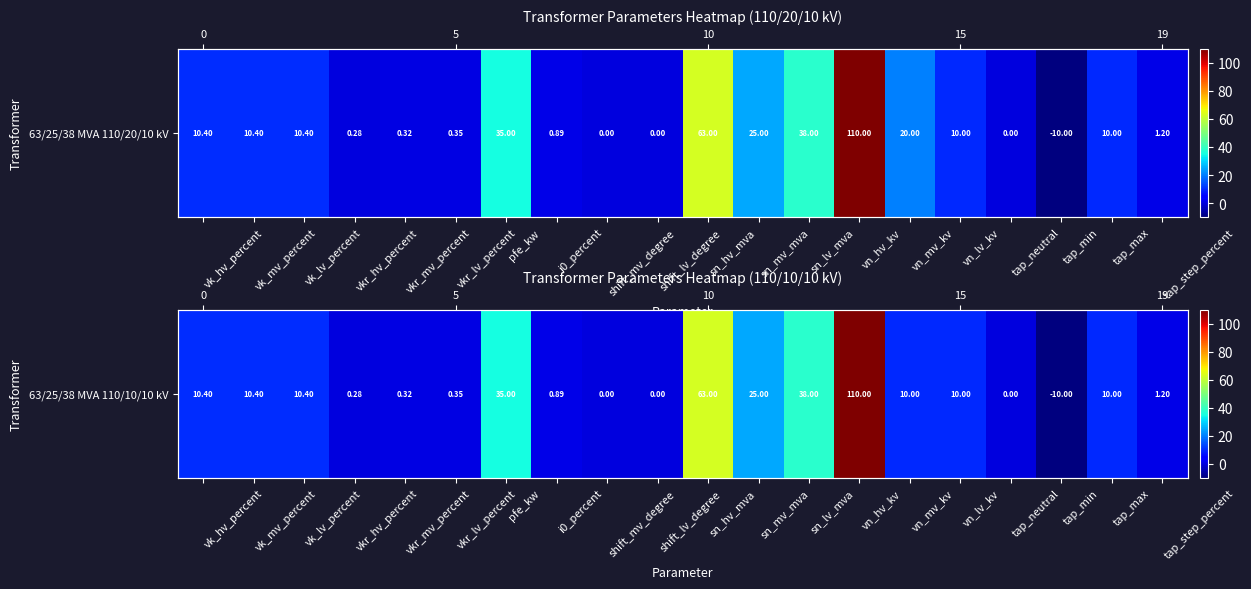

Where does the data first go above 10?

vk_hv_percent